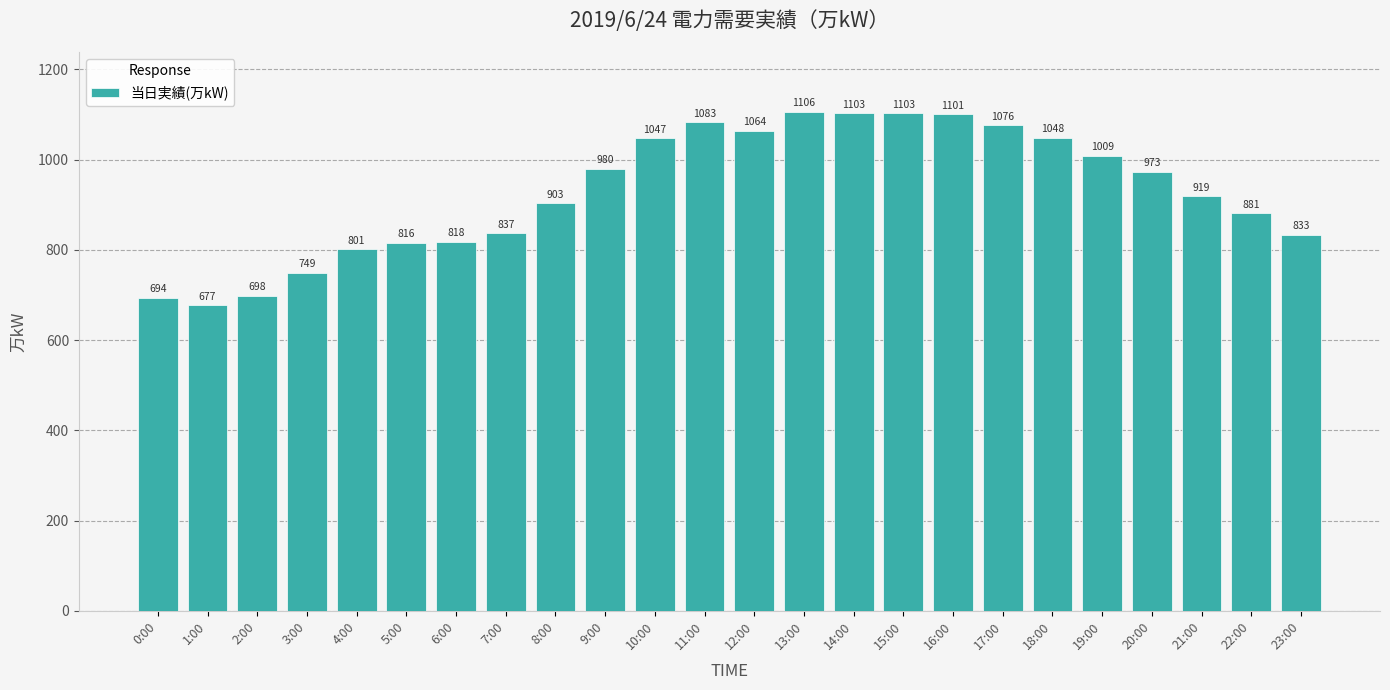

True or false: the data shows 1368 at 10:00.

False